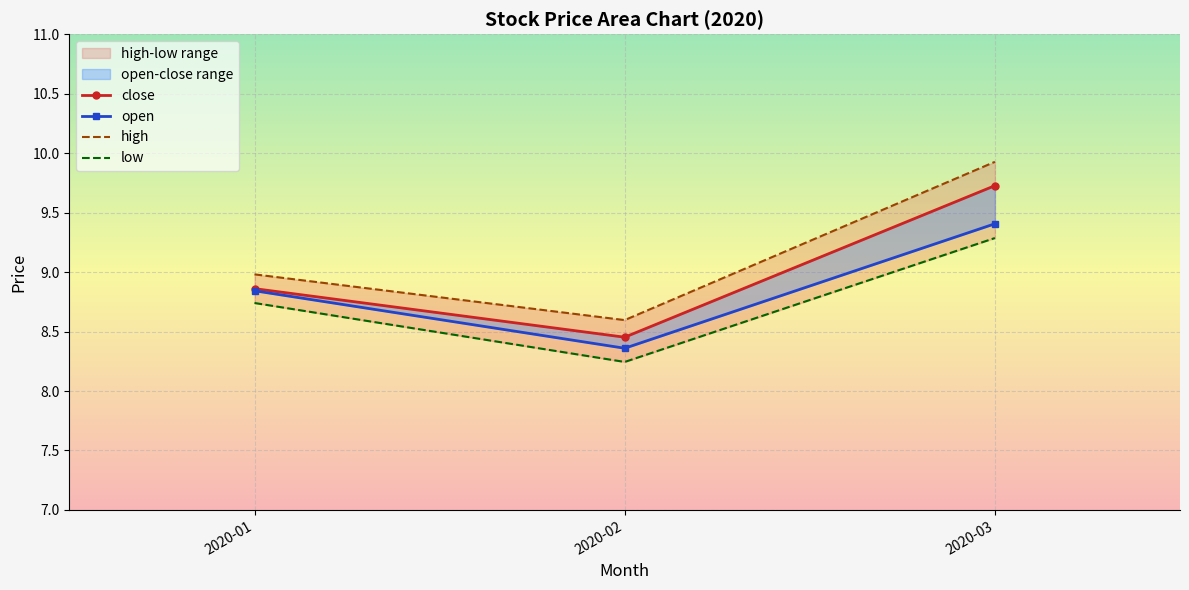

How many lines are shown in the chart?

4